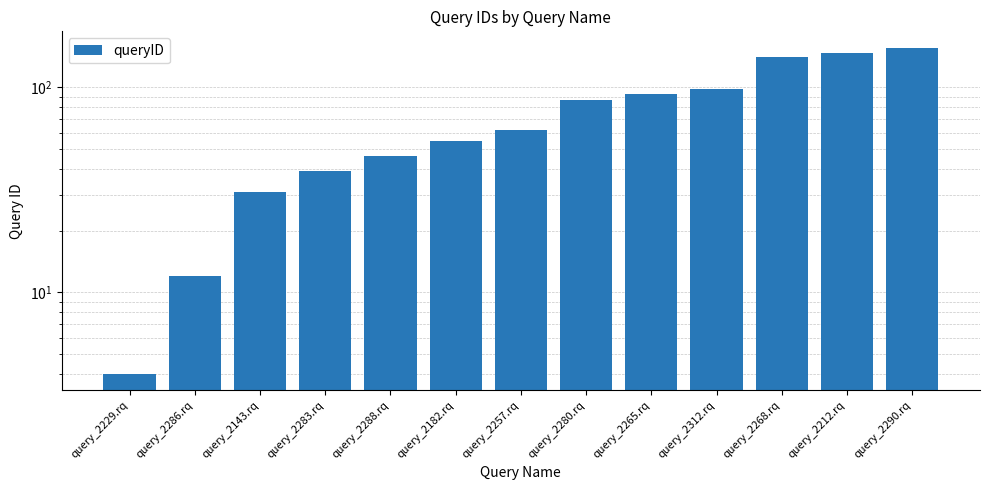

Rank the categories by value from highest to lowest.

query_2290.rq, query_2212.rq, query_2268.rq, query_2312.rq, query_2265.rq, query_2280.rq, query_2257.rq, query_2182.rq, query_2288.rq, query_2283.rq, query_2143.rq, query_2286.rq, query_2229.rq